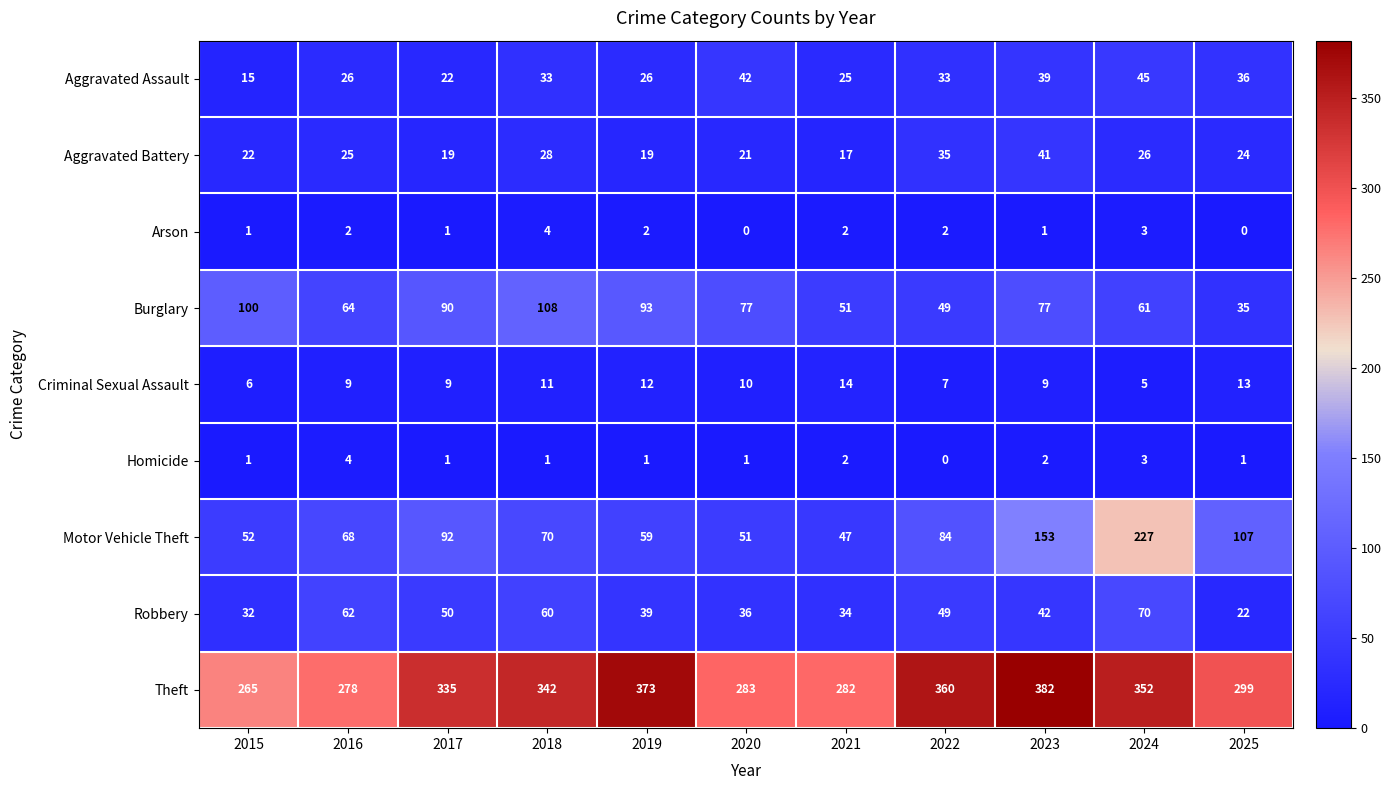

The value of Theft at 2020 is 385. True or false?

False